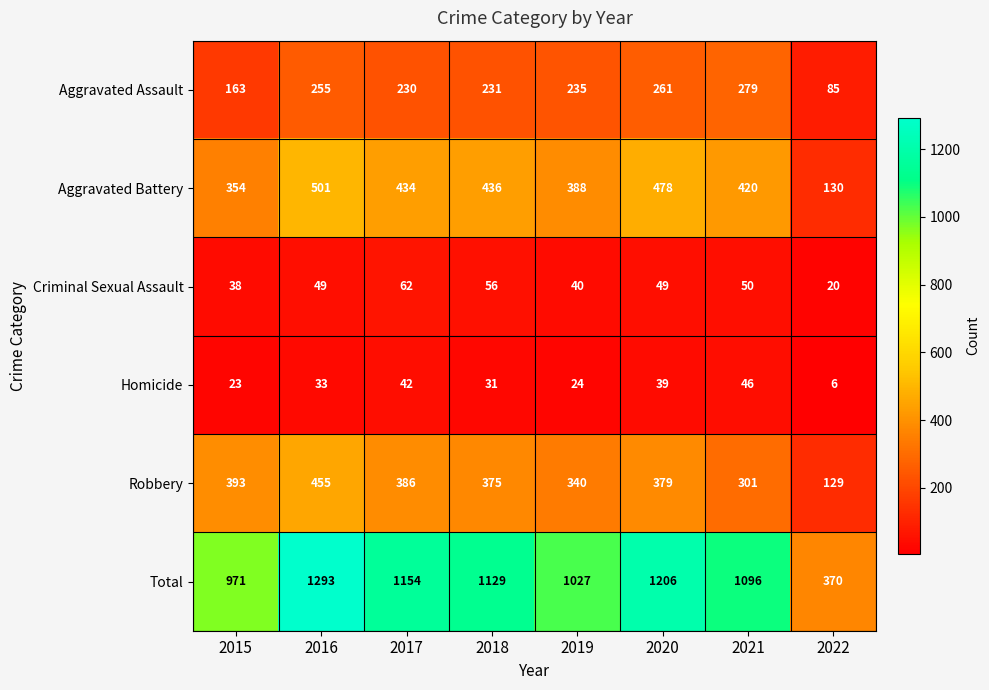

Which category has the lowest value across all series?

2022